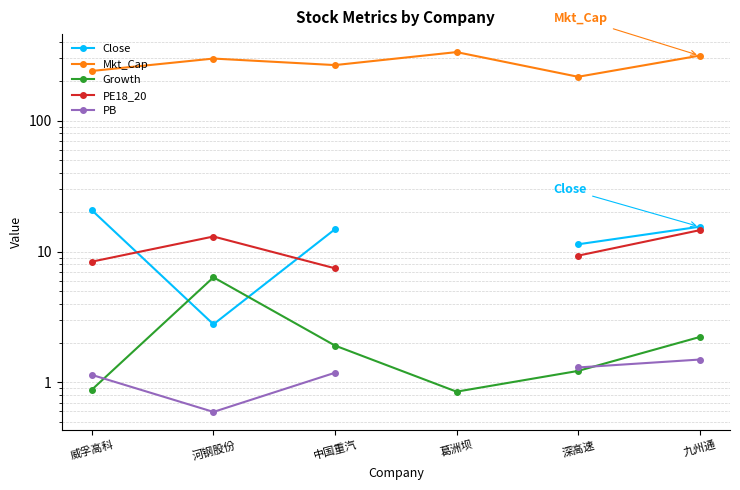

What is the sum of the Growth values at 河钢股份 and 中国重汽?

8.3